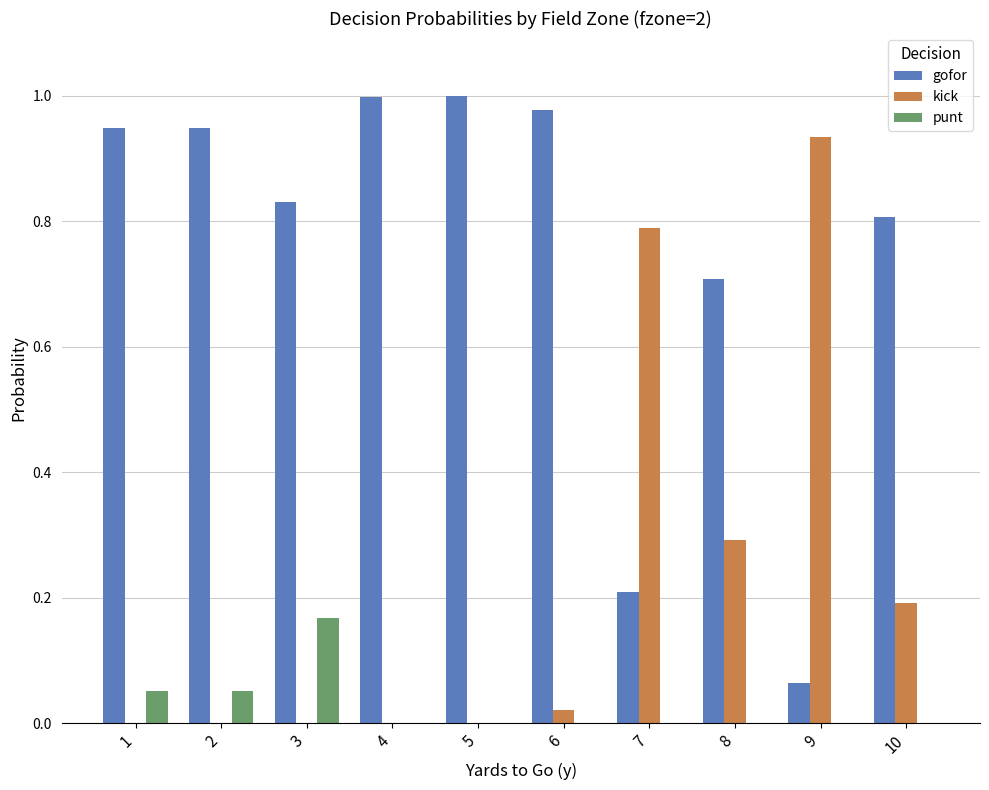

Which category has the highest value in the kick series?

9